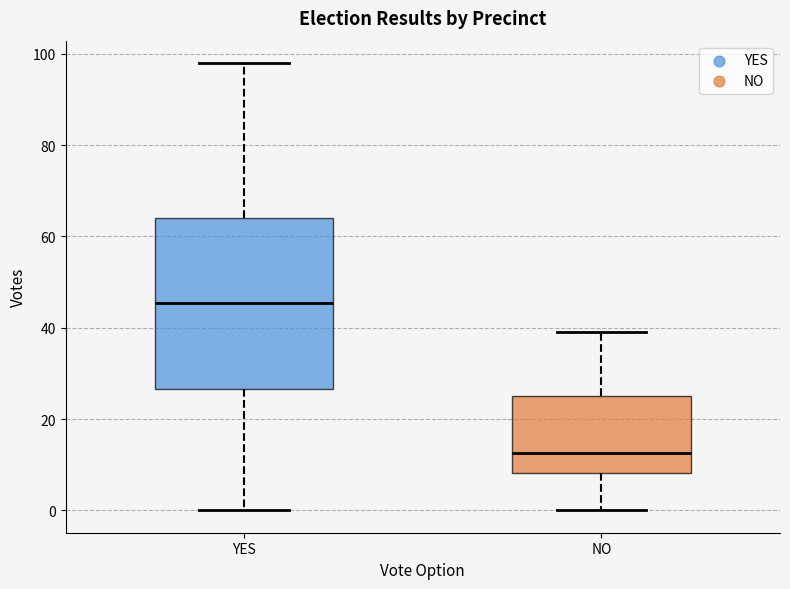

Reading left to right, read every box against the y-axis: the position of its median line, the range the box covers, and the ends of its whiskers. The values are not printed on the chart, so give them approximately, as read against the axis.

YES: median 46, box 26 to 64, whiskers 0 to 98
NO: median 12, box 8 to 26, whiskers 0 to 40